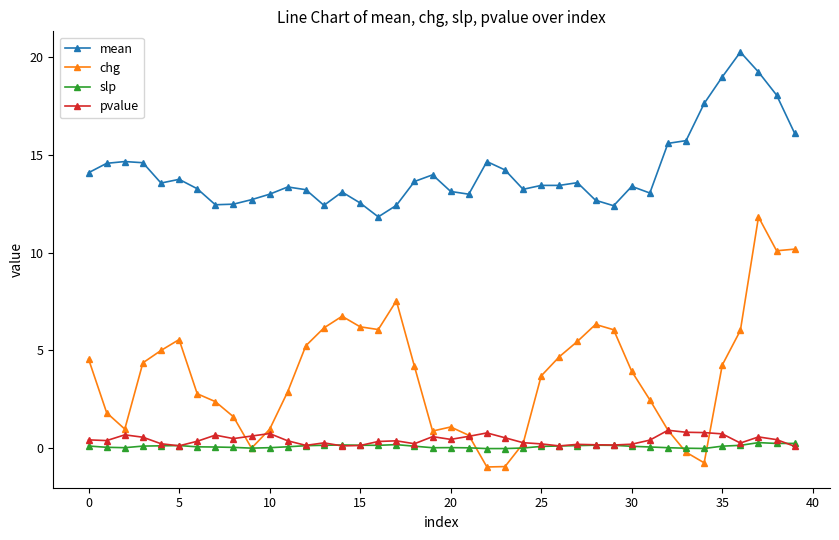

In pvalue, how many points are lower than both neighbors (excluding endpoints)?

10